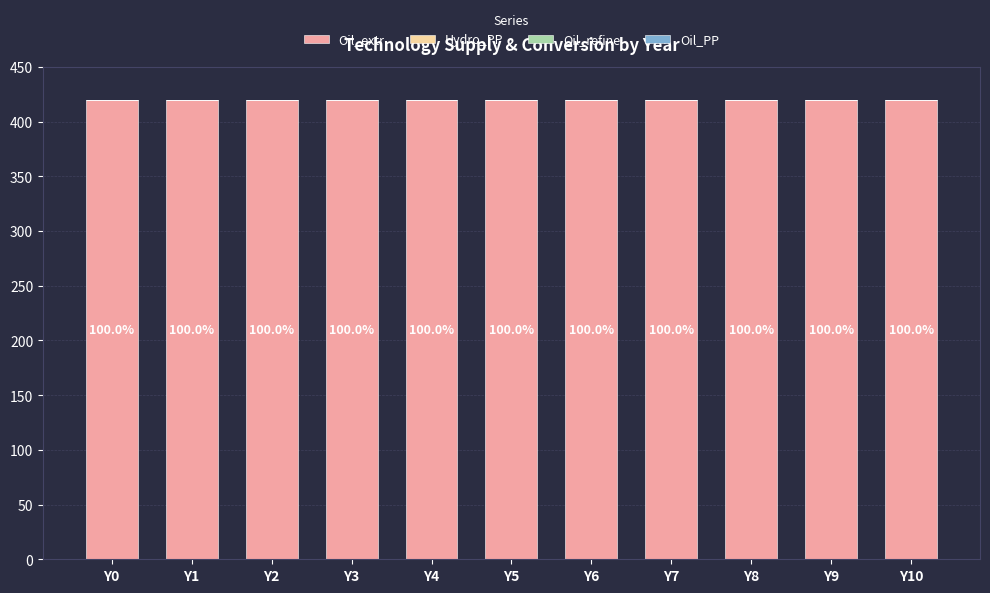

Reading left to right, extract all data points from this chart.

Oil_extr: 420	420	420	420	420	420	420	420	420	420	420
Hydro_PP: 0	0	0	0	0	0	0	0	0	0	0
Oil_refine: 0	0	0	0	0	0	0	0	0	0	0
Oil_PP: 0	0	0	0	0	0	0	0	0	0	0